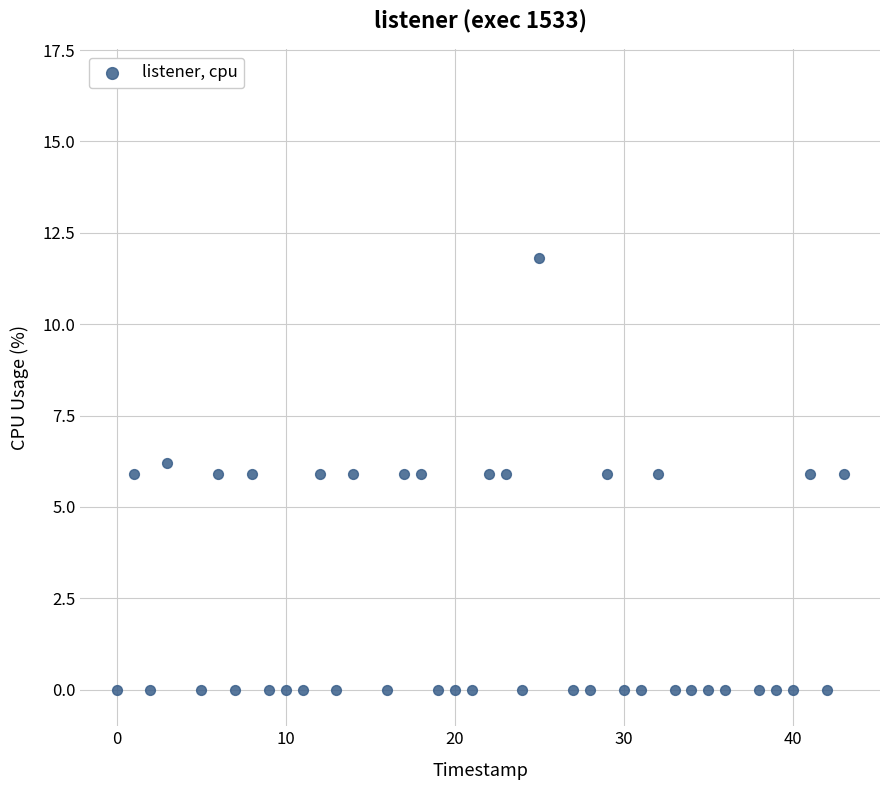

What is the range of X values (max minus min)?

43.0